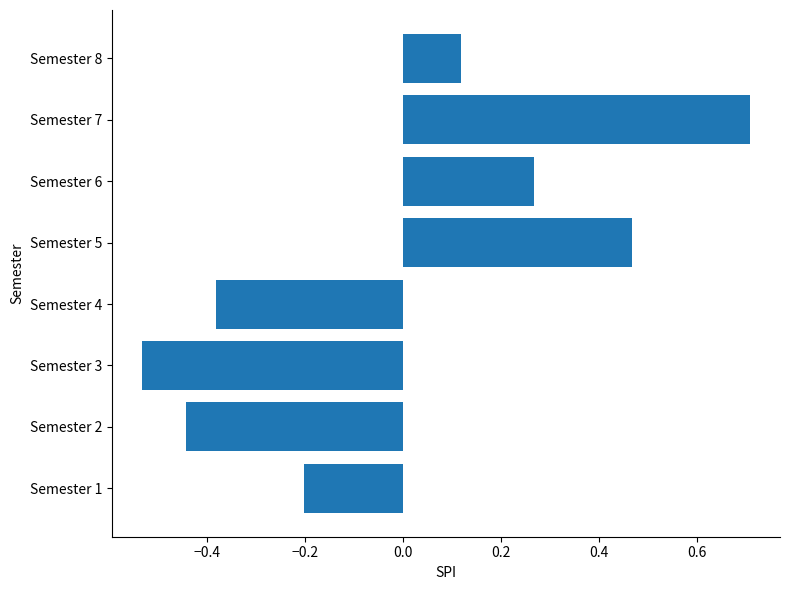

Which has a higher value, Semester 6 or Semester 1?

Semester 6